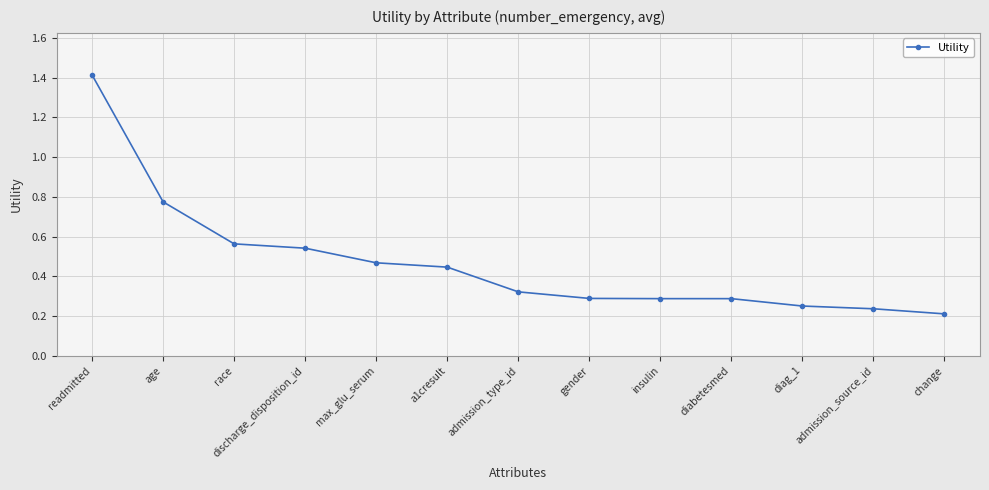

Which has a higher value, race or readmitted?

readmitted